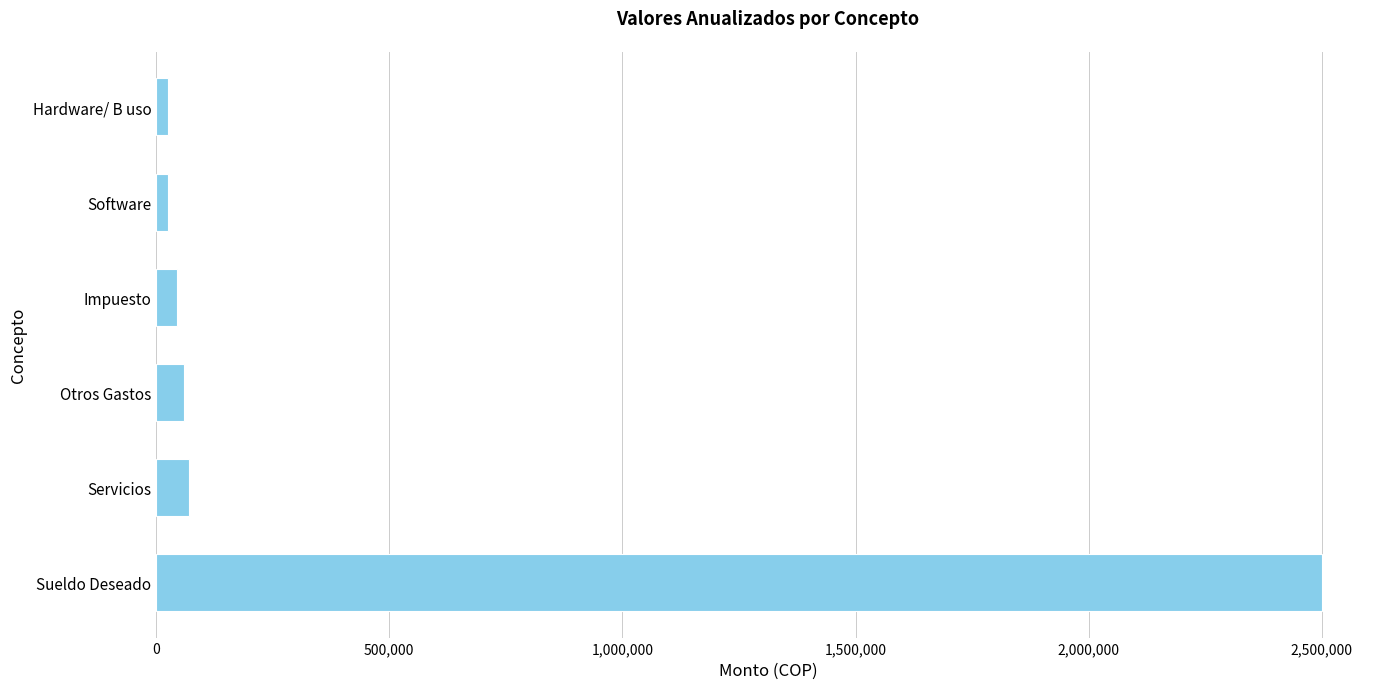

How many series are shown in this chart?

1